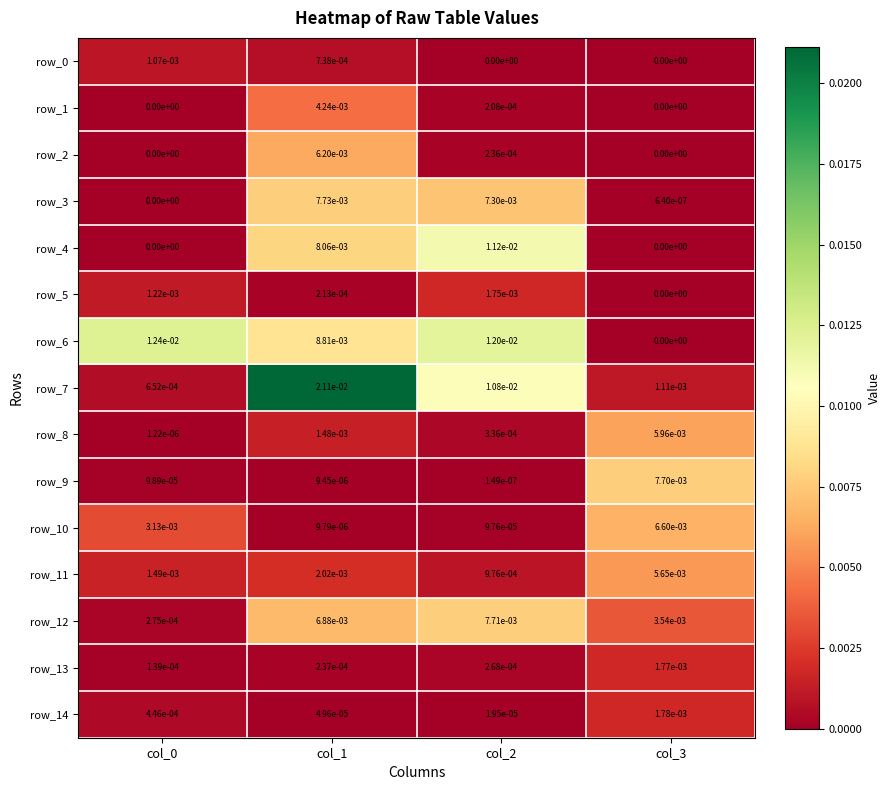

Is the value of row_10 at col_3 greater than the value of row_9 at col_0?

Yes